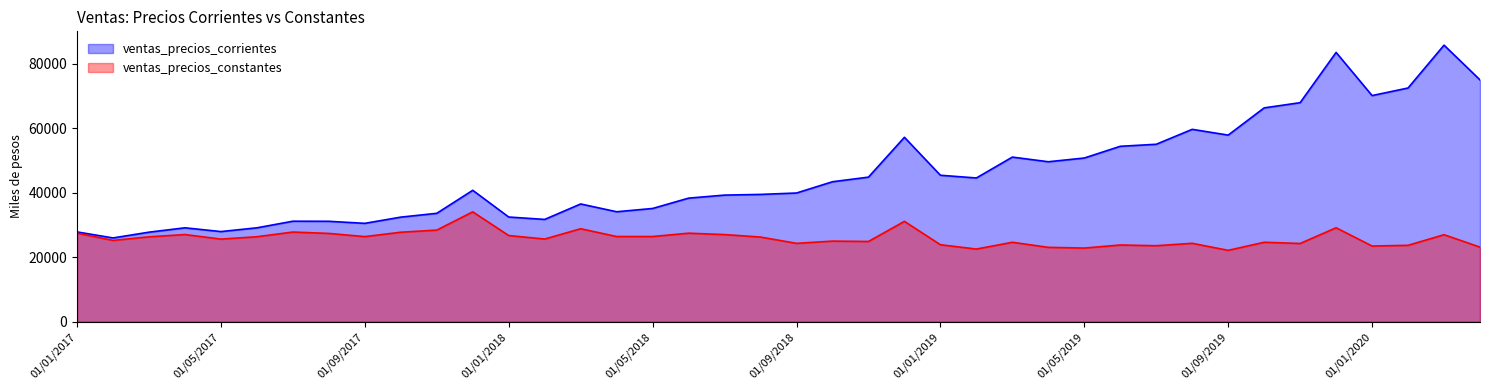

At how many categories does at least one series exceed 23618?

40